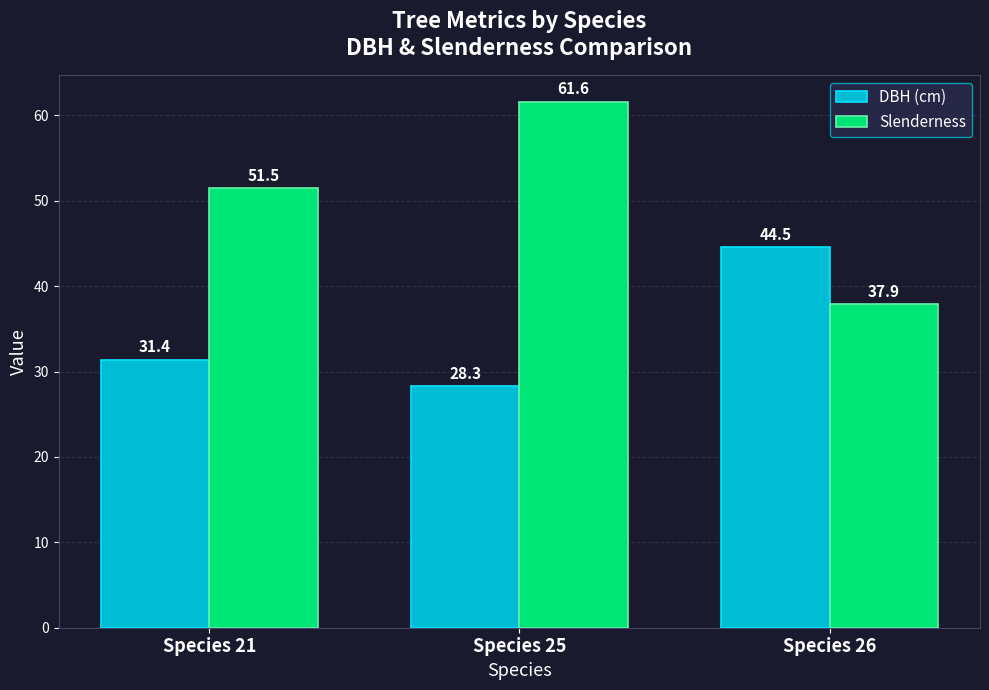

True or false: Slenderness has a value of 37.9 at Species 26.

True